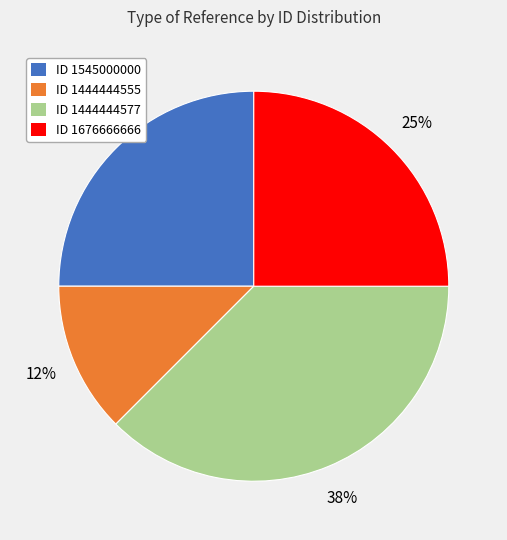

Does any single category account for the majority?

No